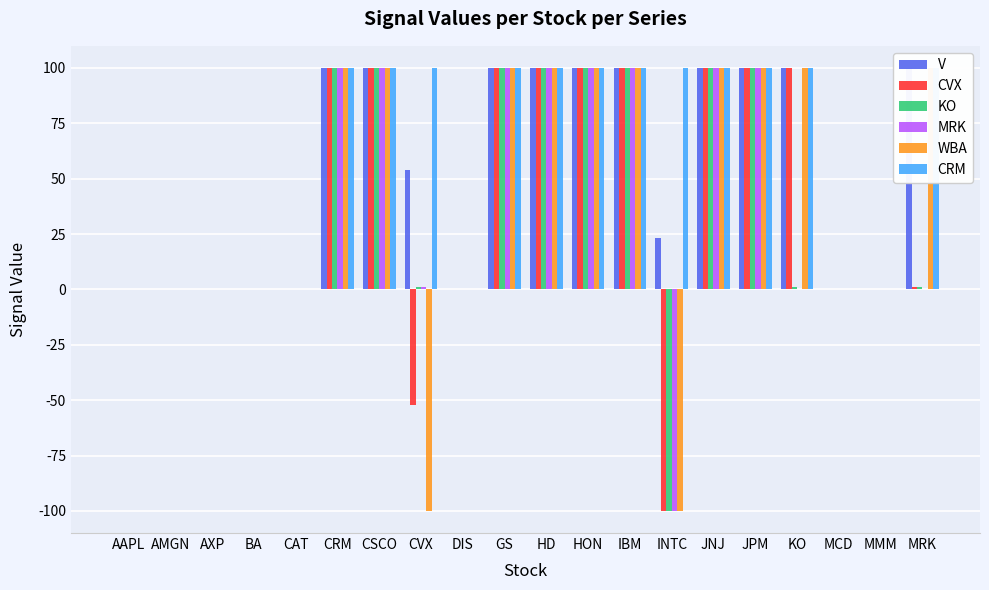

What is the maximum value for KO?

100